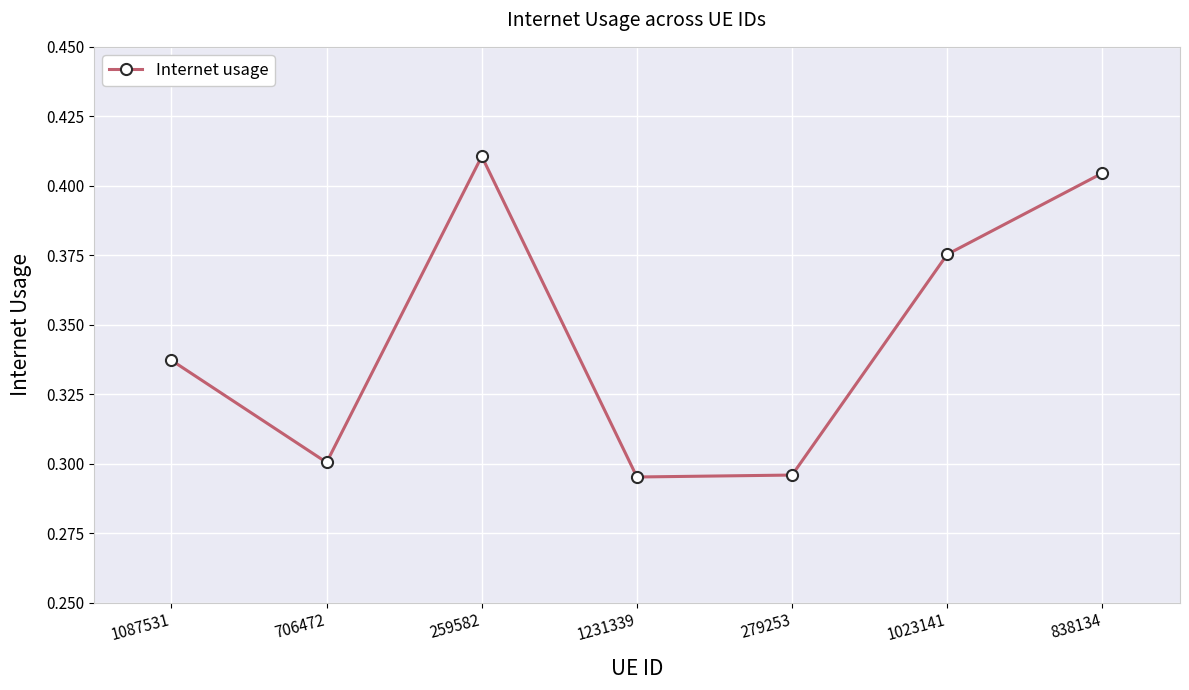

What is the difference between the maximum and minimum values?

0.1